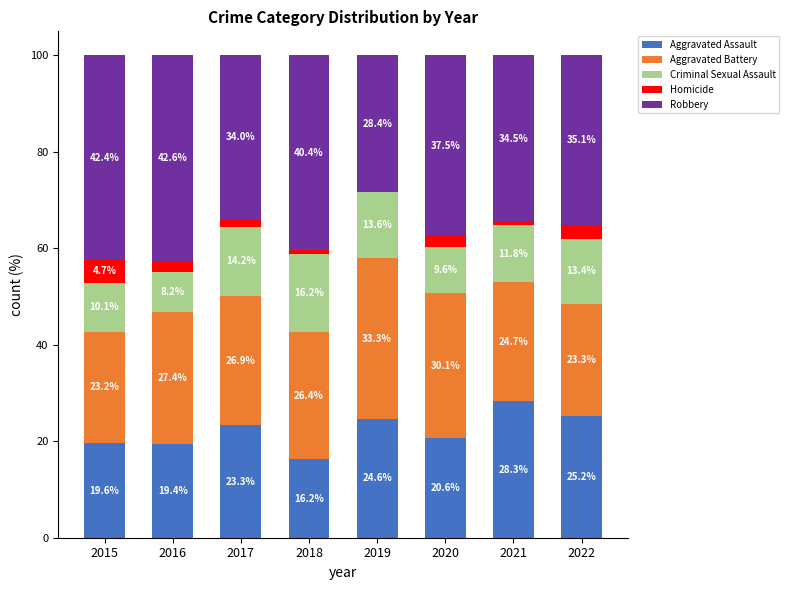

What is the maximum value for Aggravated Assault?

28.3